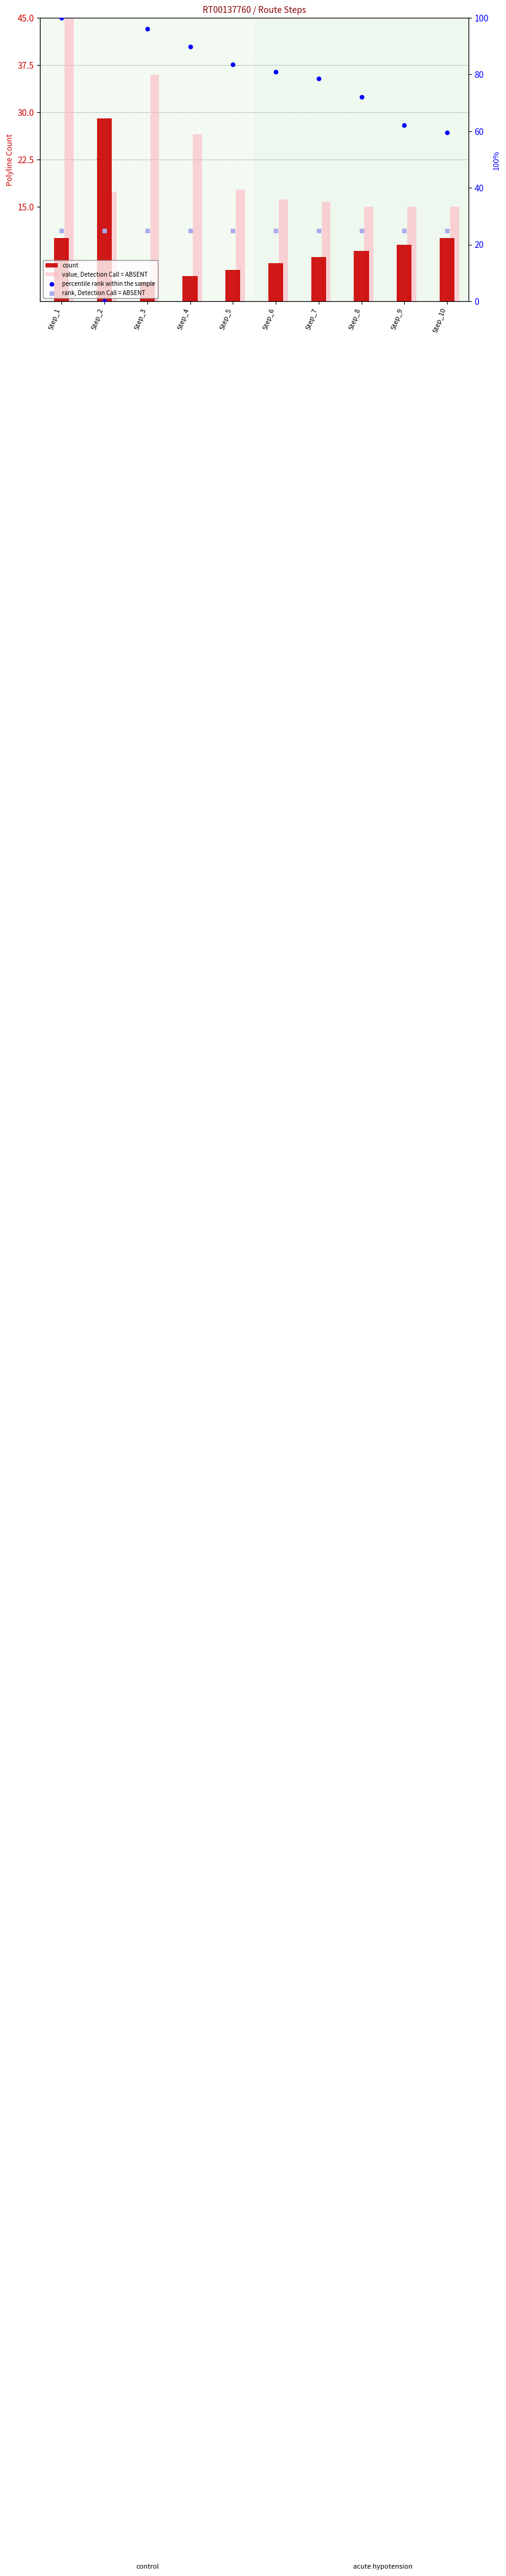

At how many categories does at least one series exceed 52?

9